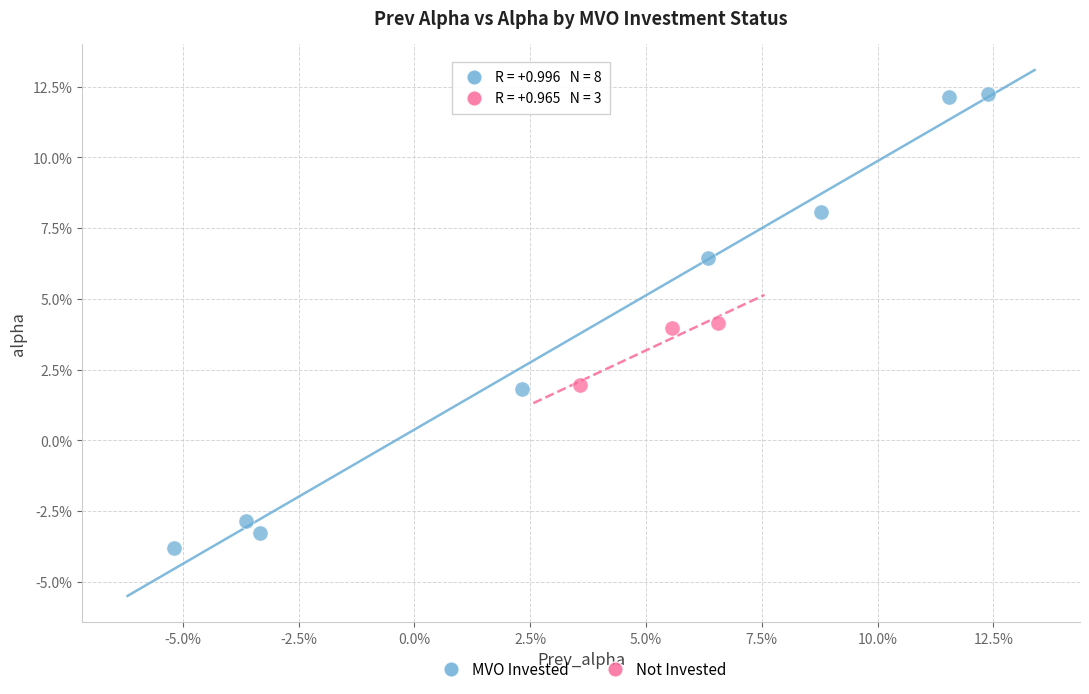

What are all the series names shown in the legend?

MVO Invested, Not Invested